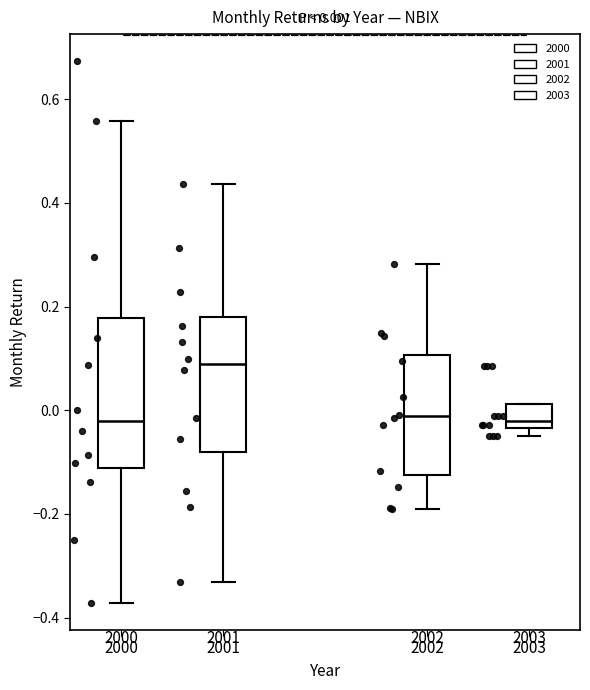

Comparing the boxes themselves (not the whiskers), which one is the tallest?

2000